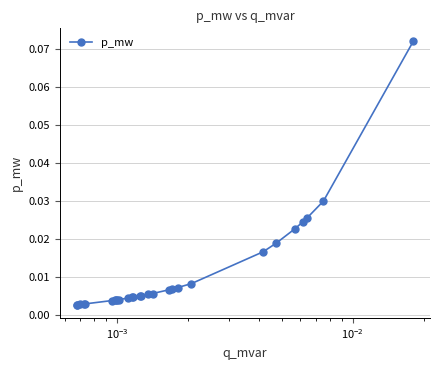

What is the sum of all values?

0.3